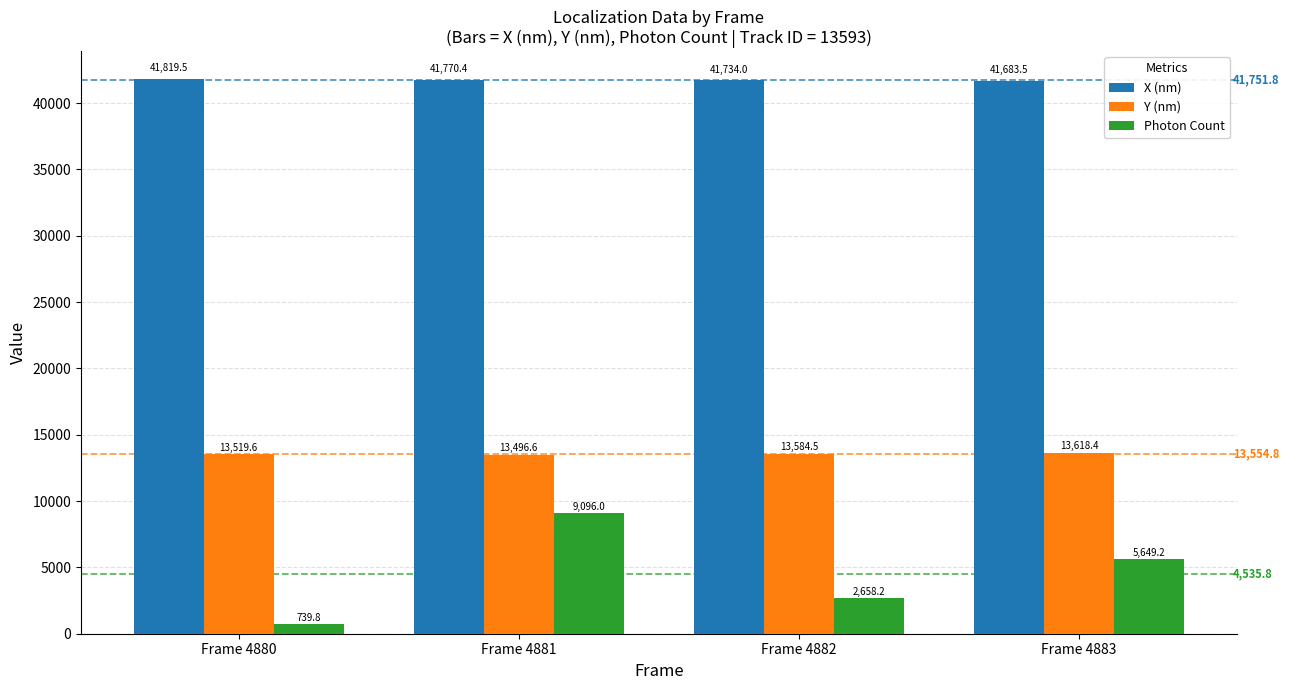

Is it true that Y (nm) equals 22916.2 at Frame 4881?

False